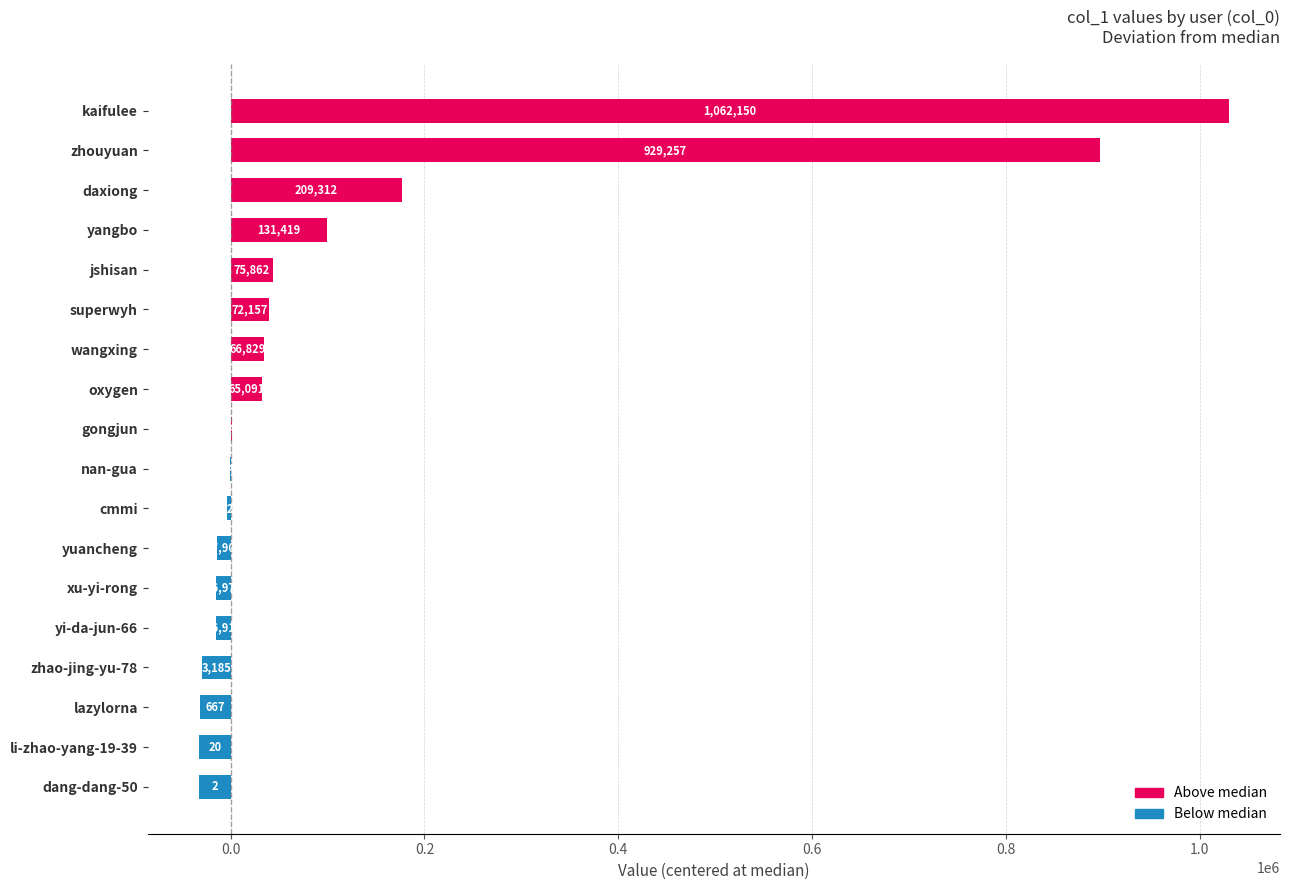

Are the bars grouped side by side (vs. stacked)?

No